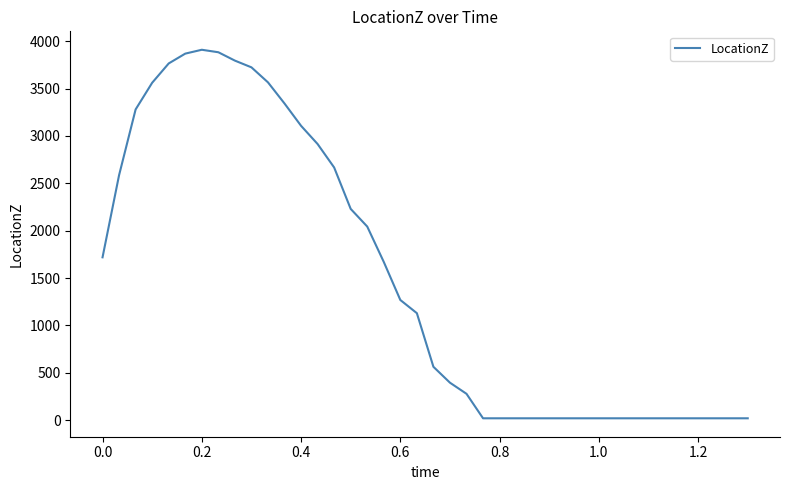

What is the greatest value displayed?

3910.1